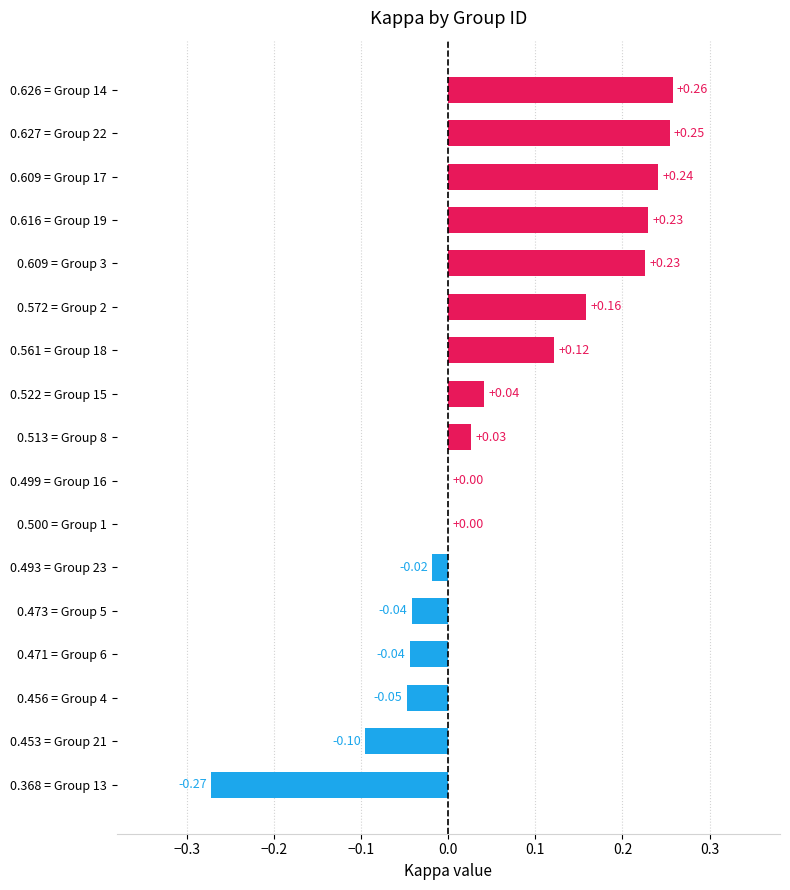

How many categories are shown in the chart?

17